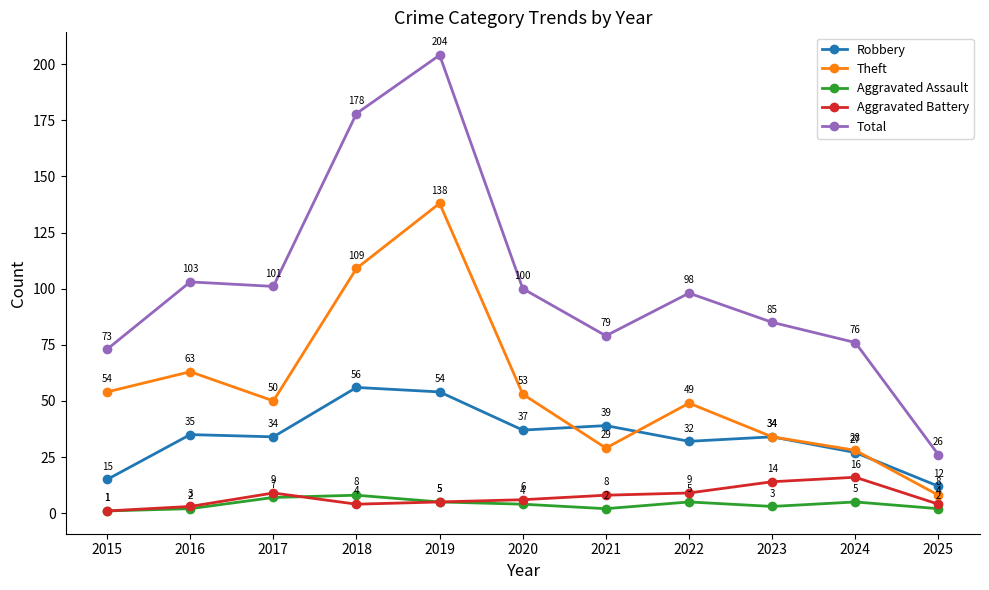

What is the sum of the Robbery values at 2015 and 2024?

42